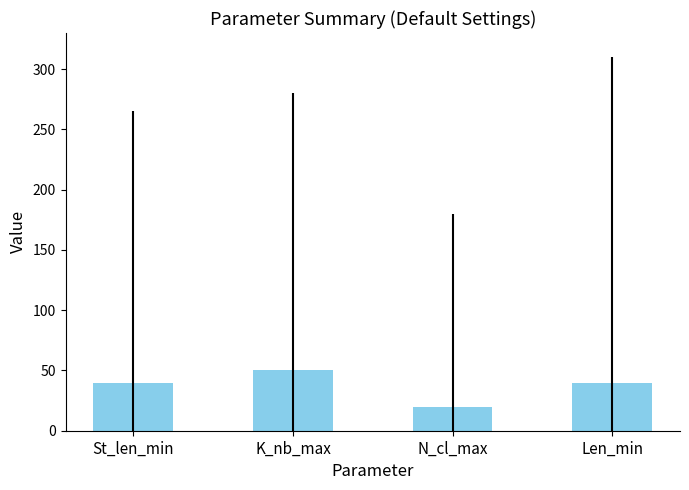

What is the average value?

38